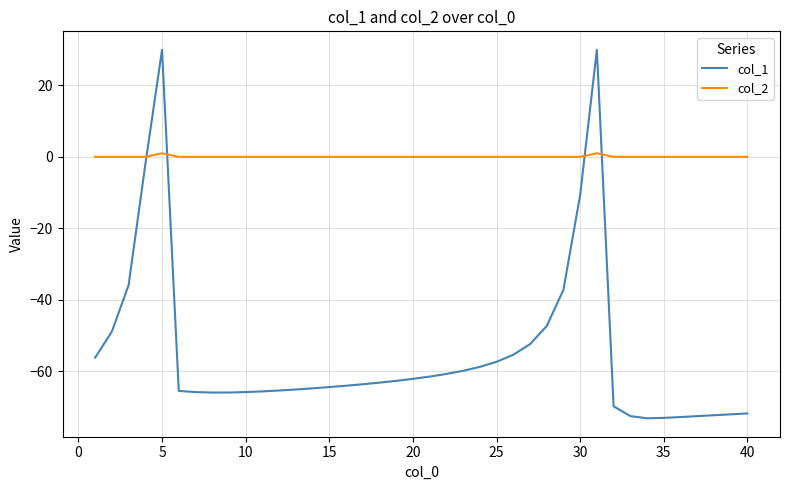

What is the minimum value for col_1?

-73.2